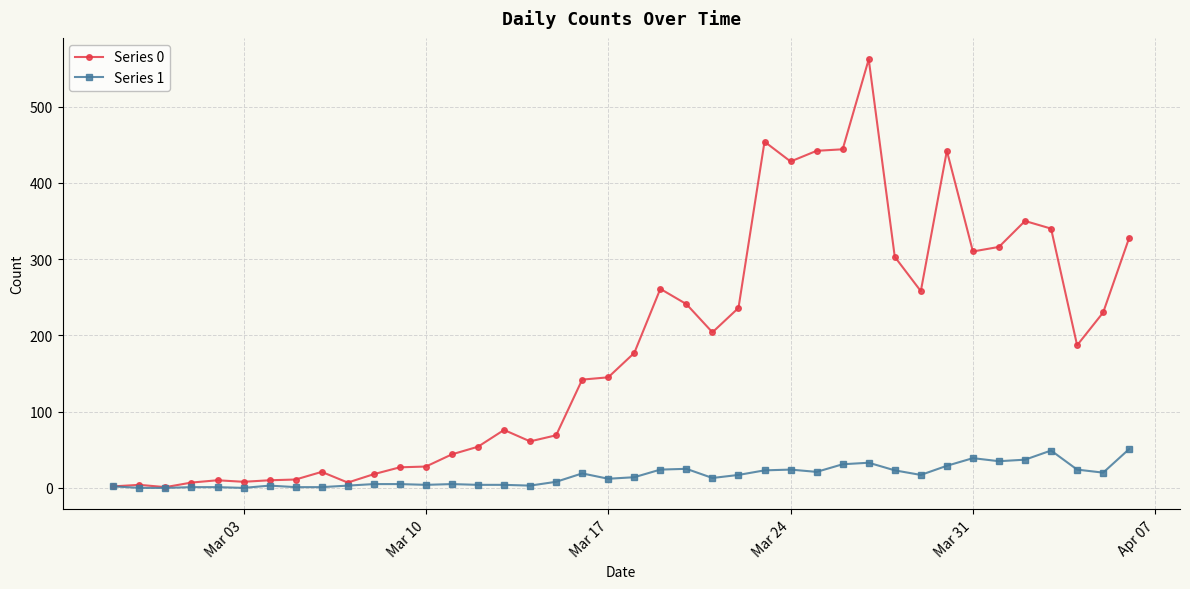

Is this an area chart (filled region under the line)?

No